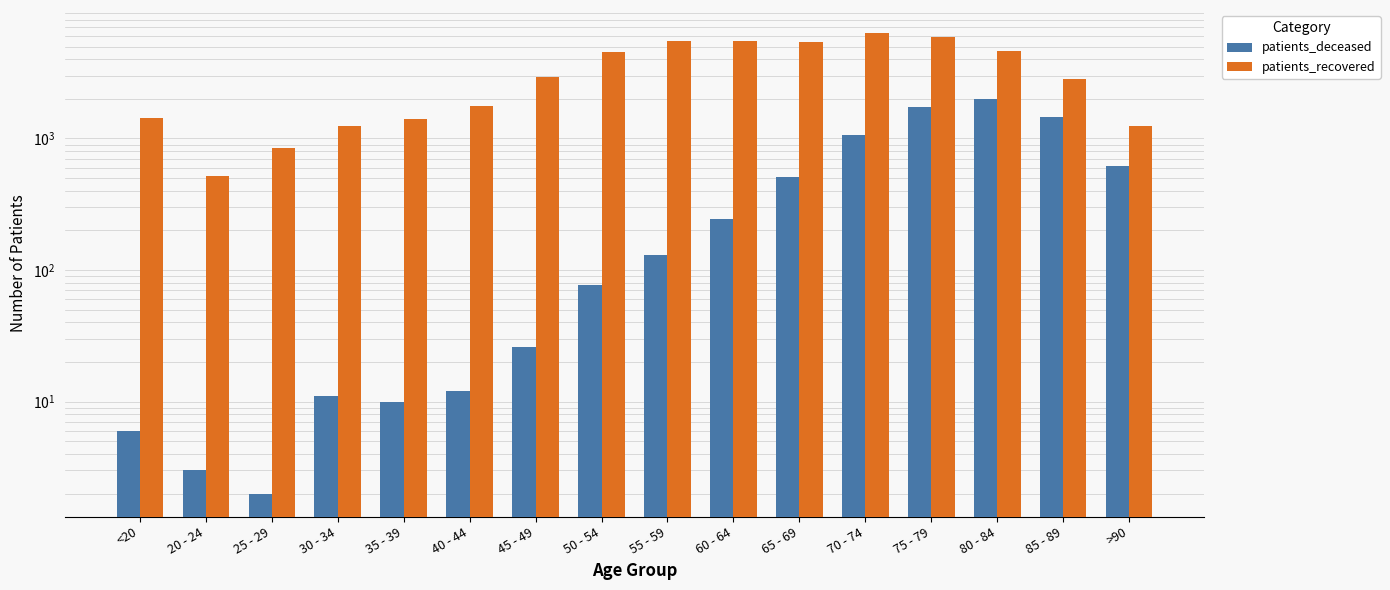

What is the highest value of the patients_deceased series?

2003